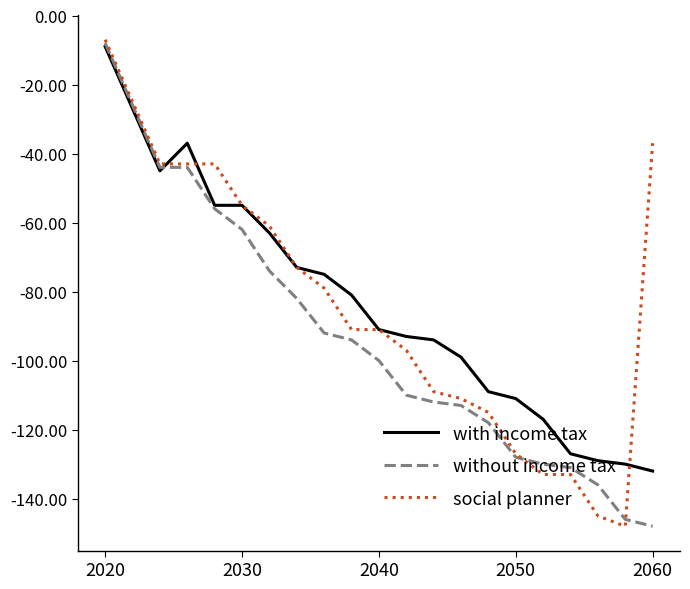

What is the difference between the maximum and second lowest values in the social planner series?

138